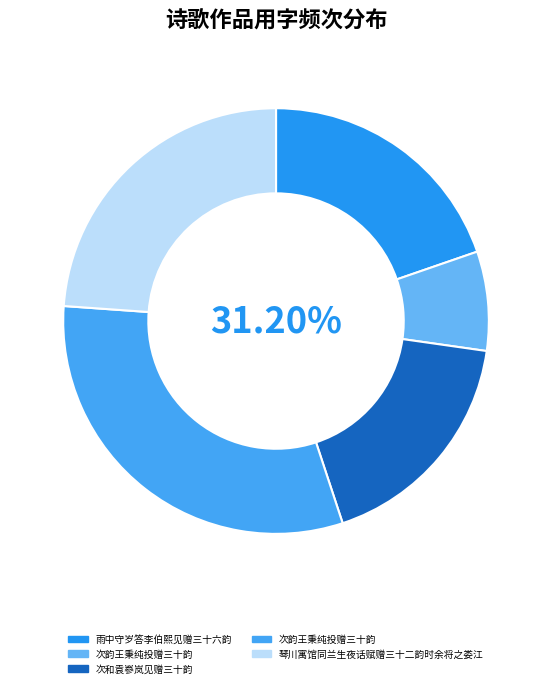

Do 次韵王秉纯投赠三十韵 and 次韵王秉纯投赠三十韵 together represent more than half of the pie?

Yes